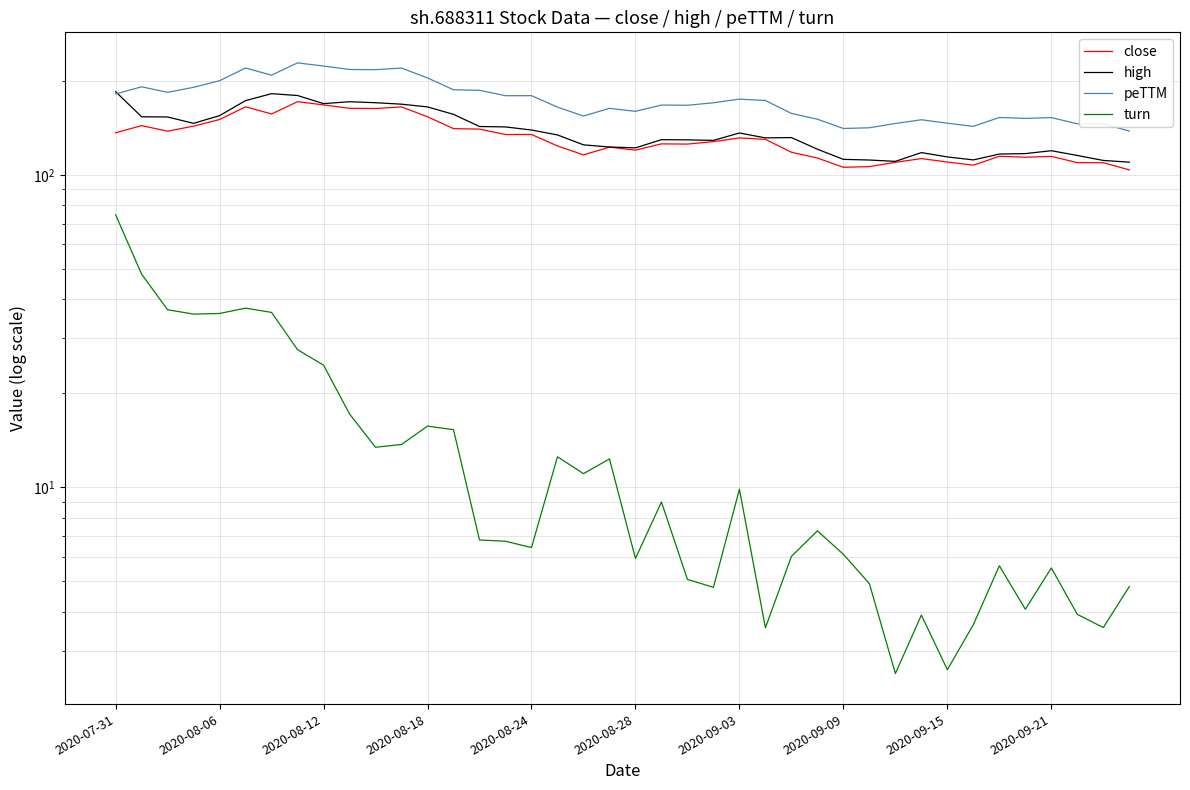

True or false: turn has a value of 1.2 at 22.

False